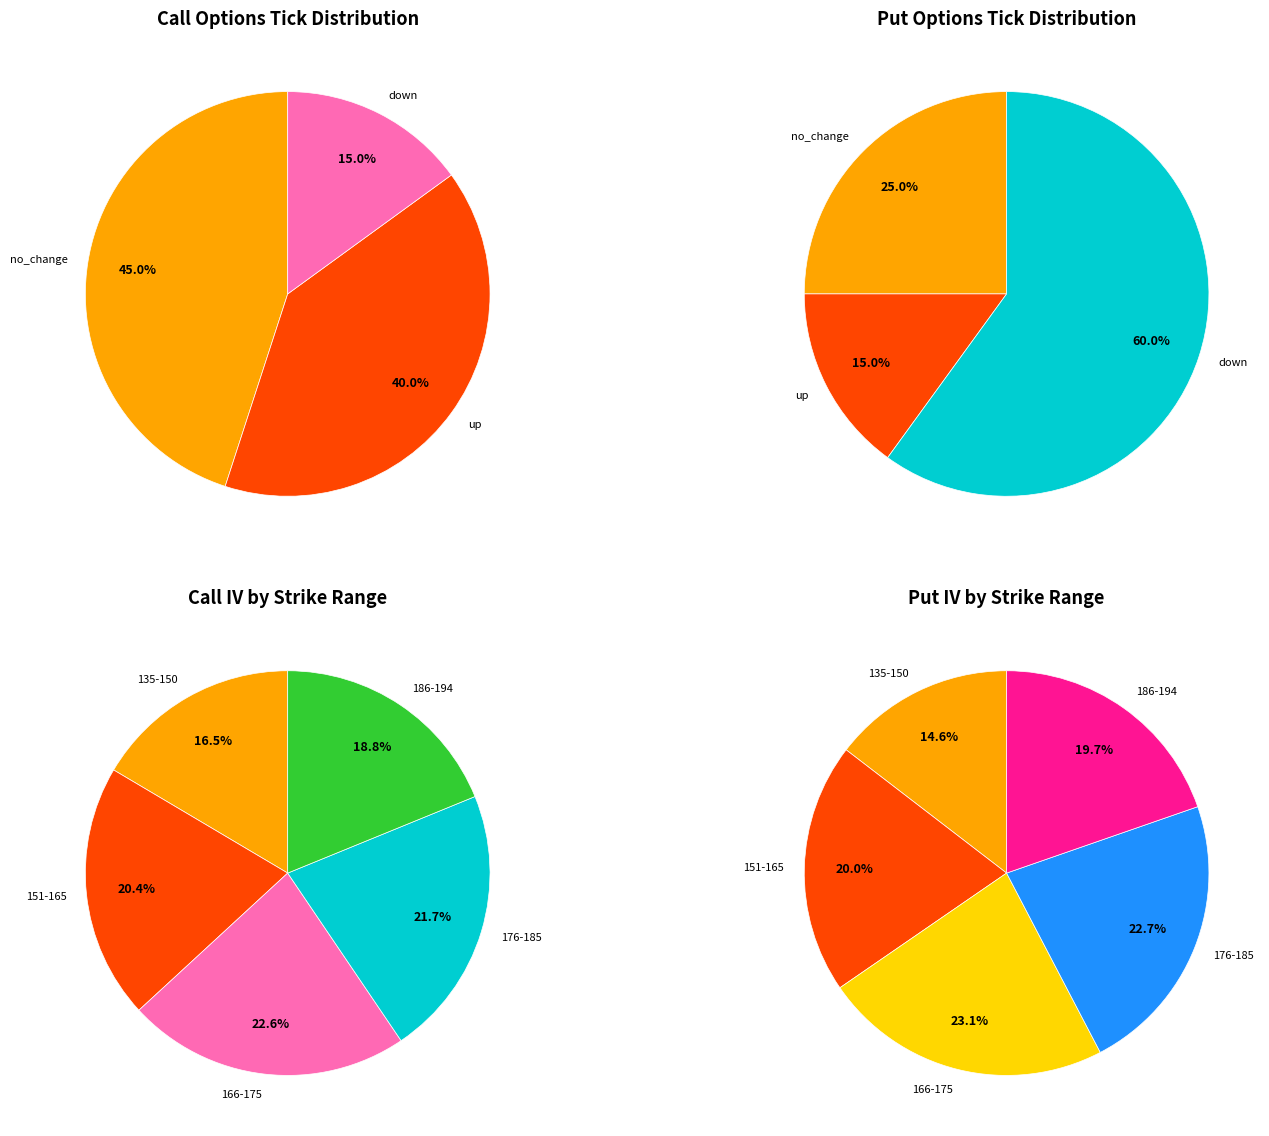

Which slice is the largest?

no_change